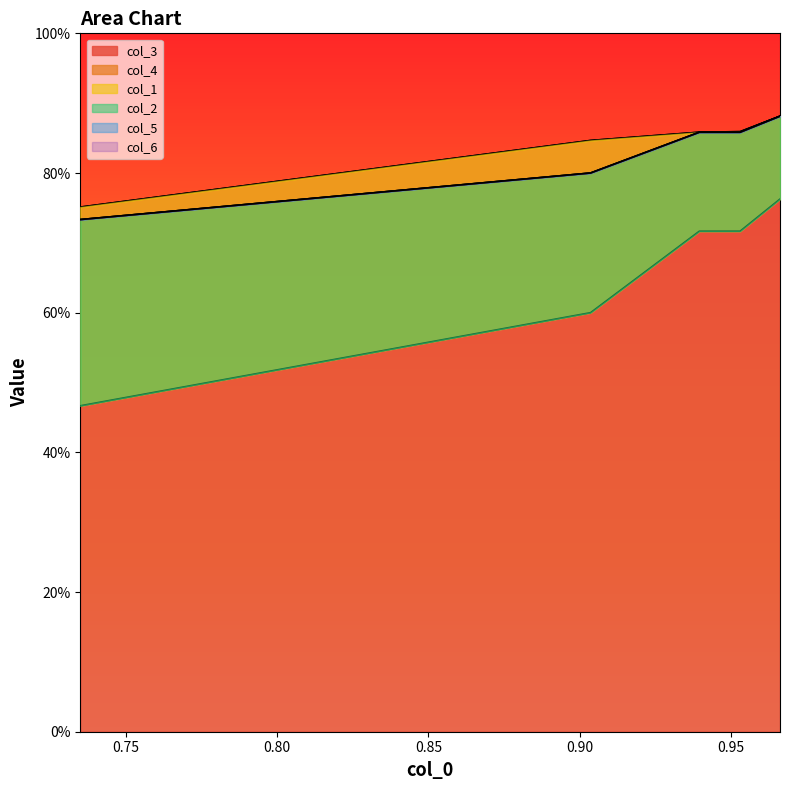

Does the chart have visible grid lines?

No